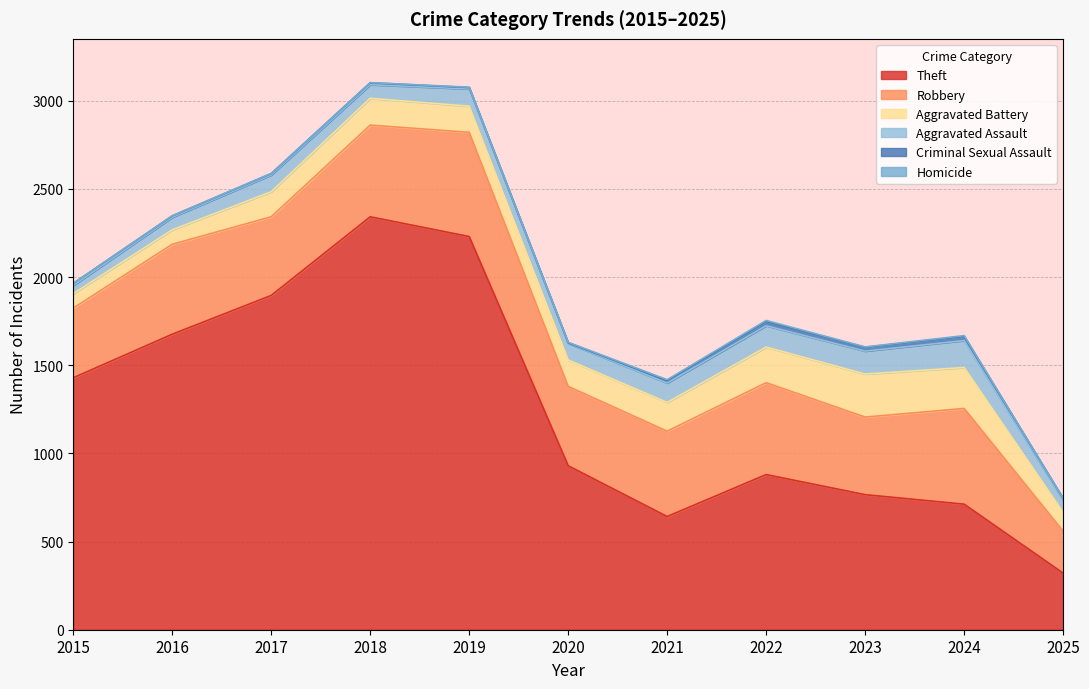

How many data points does each series have?

11